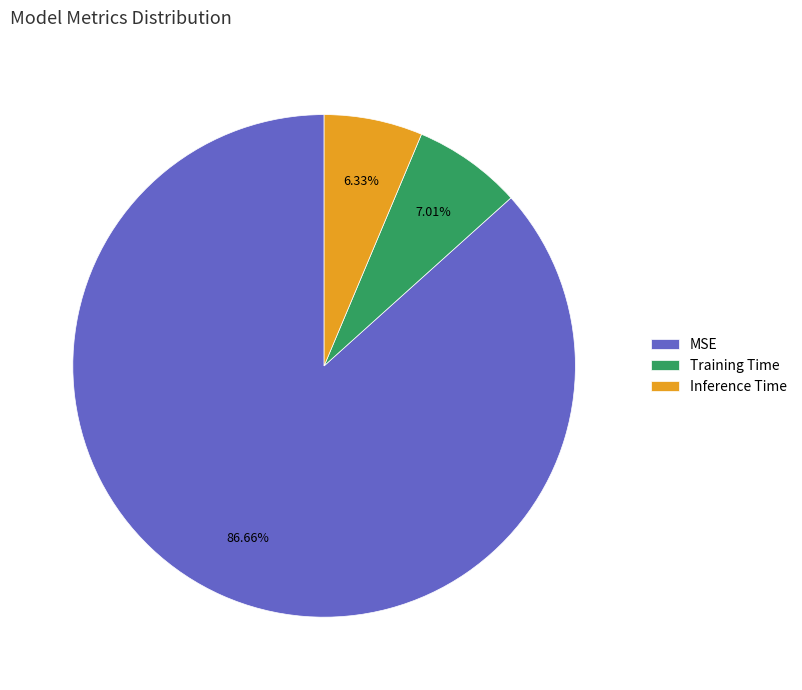

What percentage is NOT represented by Training Time?

93.0%